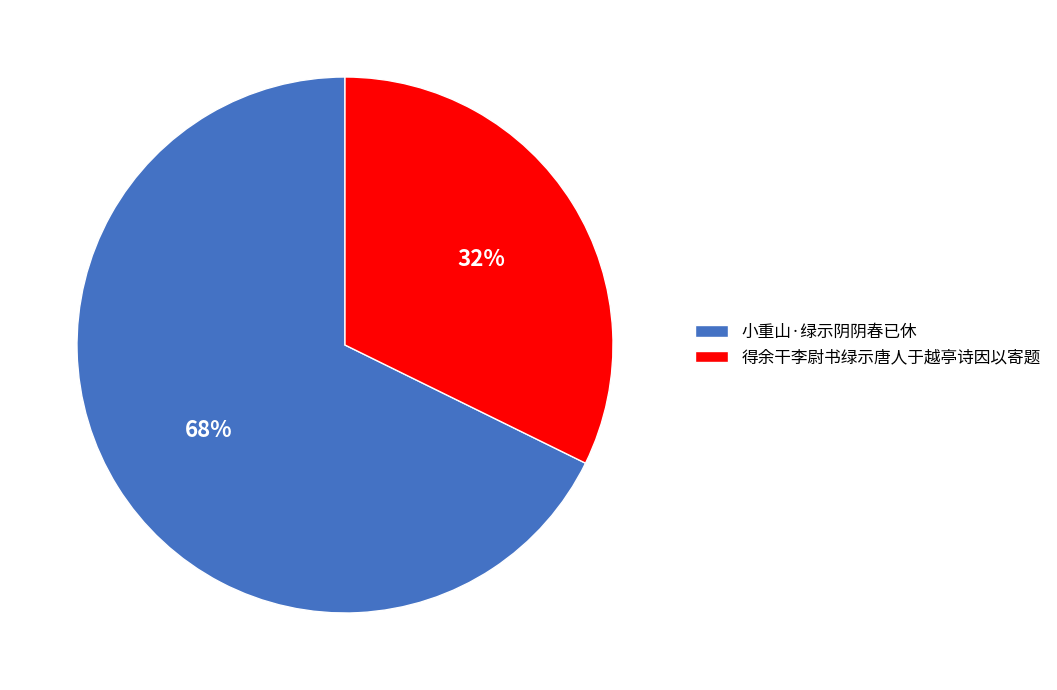

Approximately how many times larger is the value at 得余干李尉书绿示唐人于越亭诗因以寄题 compared to 小重山·绿示阴阴春已休?

0.5